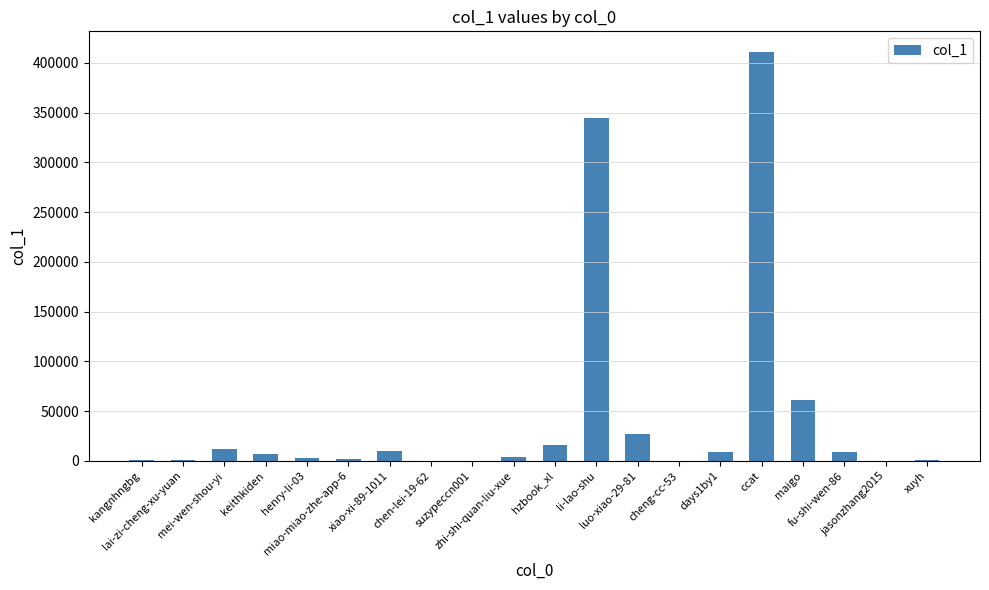

What is the sum of all values?

920361